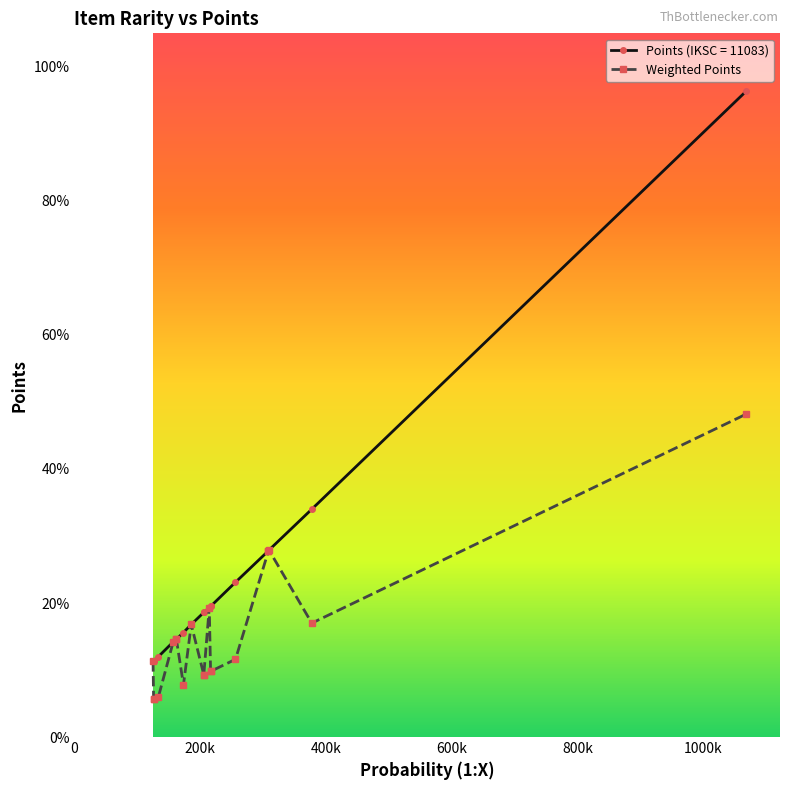

How many lines are shown in the chart?

1